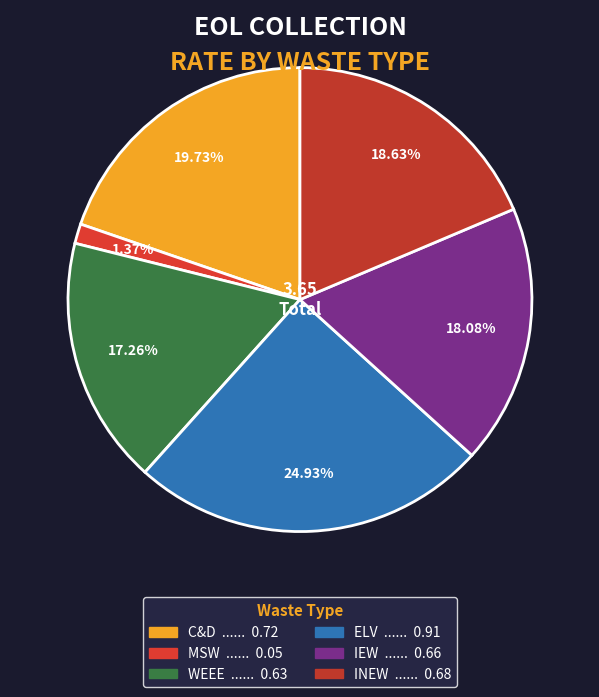

What percentage do INEW and MSW together represent?

20.0%